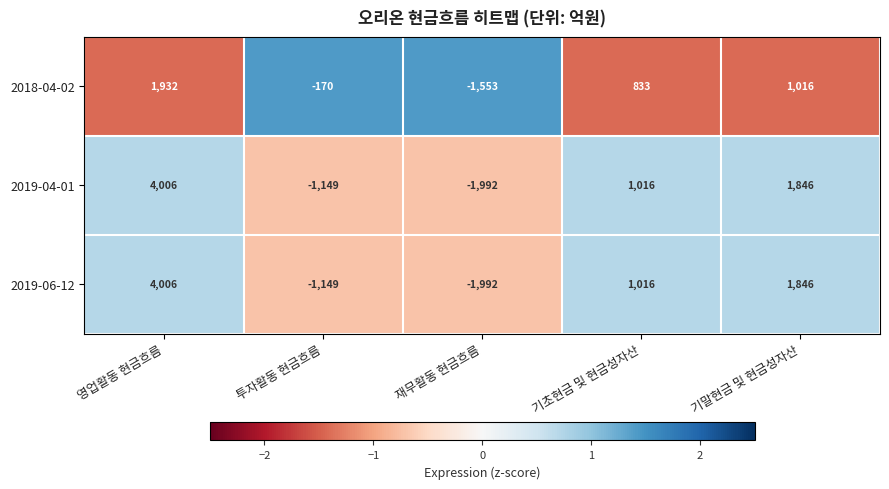

True or false: 2019-06-12 has a value of 1846 at 기말현금 및 현금성자산.

True